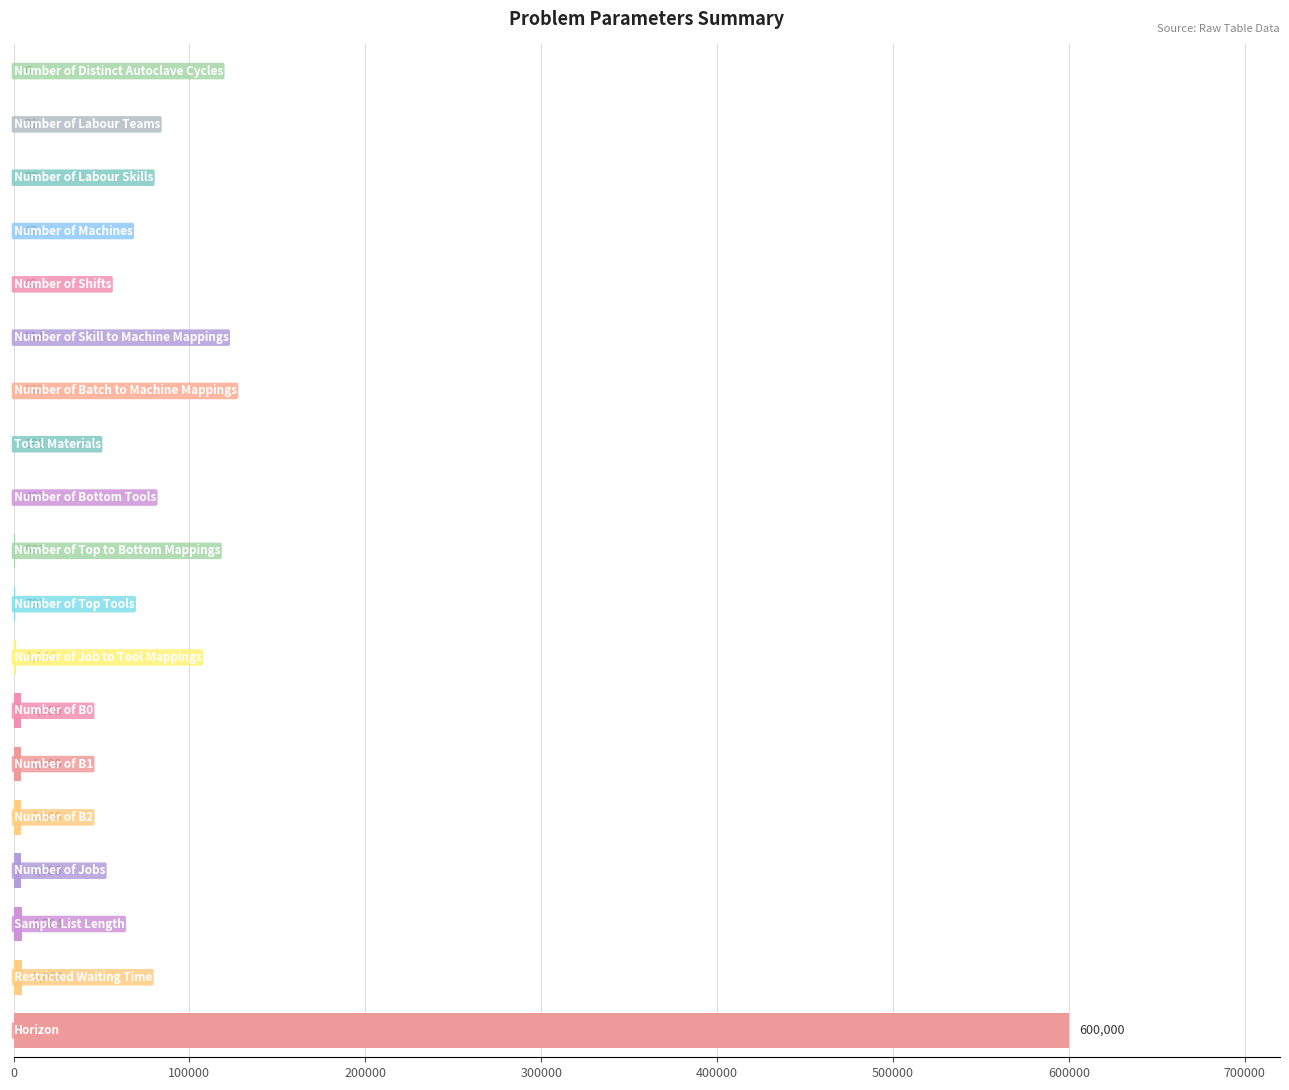

What is the greatest value displayed?

600000